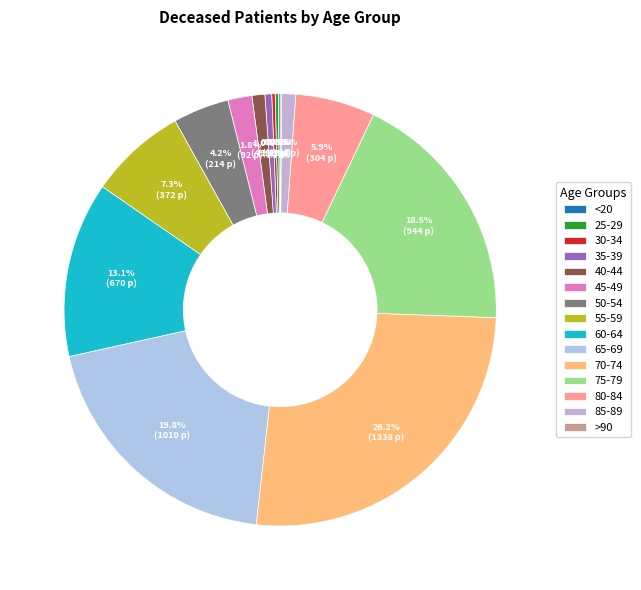

What percentage do 60-64 and 65-69 together represent?

32.9%